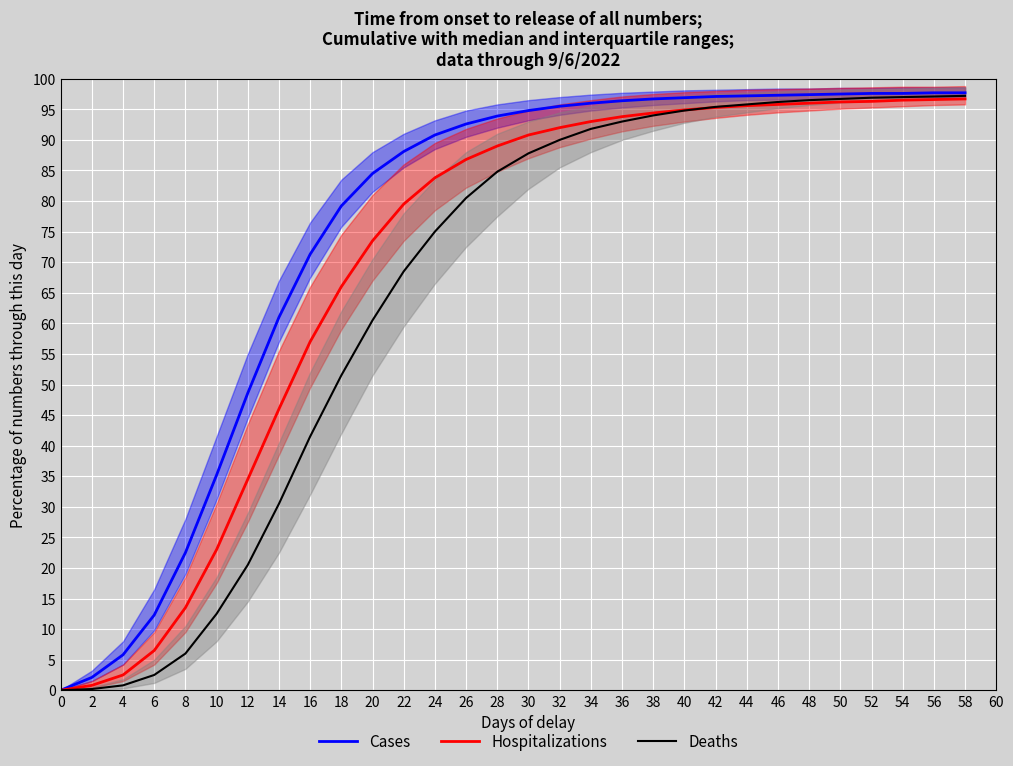

At 2, list the series in order from smallest to largest.

Deaths, Hospitalizations, Cases